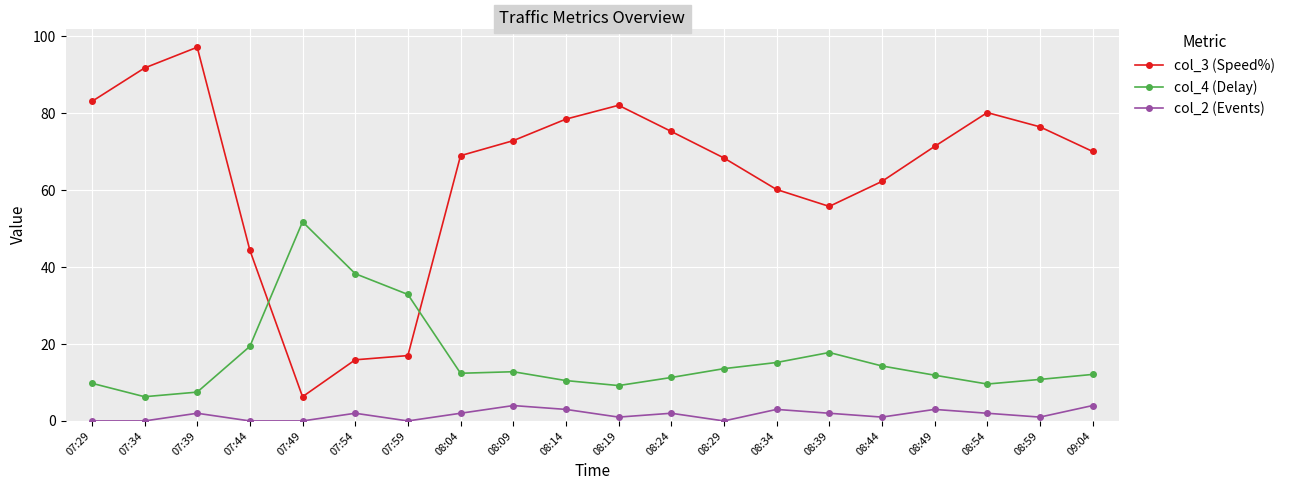

What is the highest value of the col_4 (Delay) series?

51.8